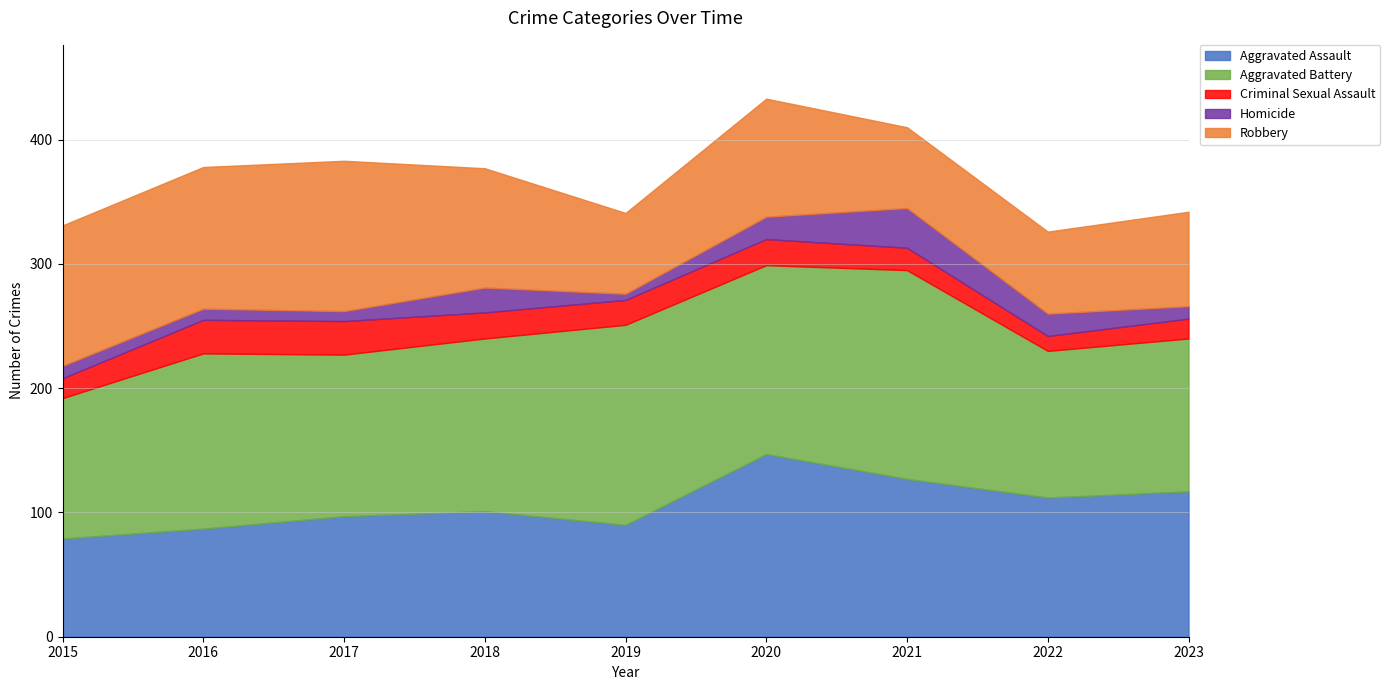

Count the number of categories in the chart.

9